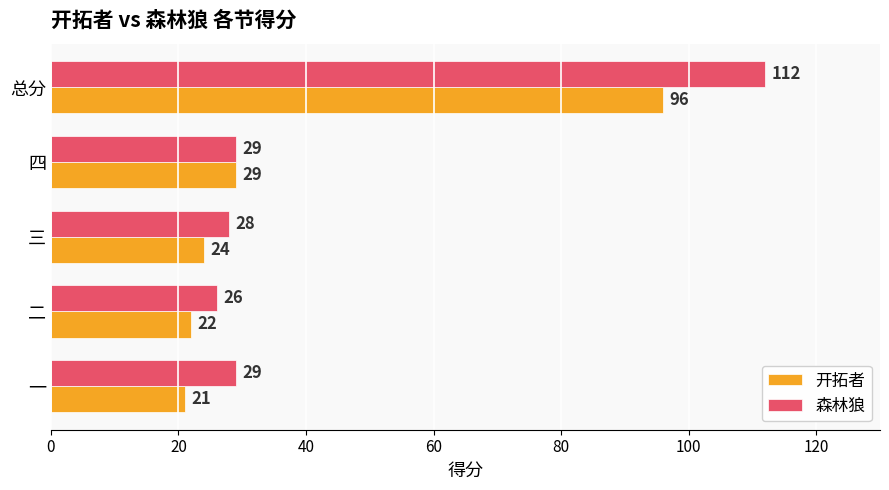

Which series has the largest total across all categories?

森林狼